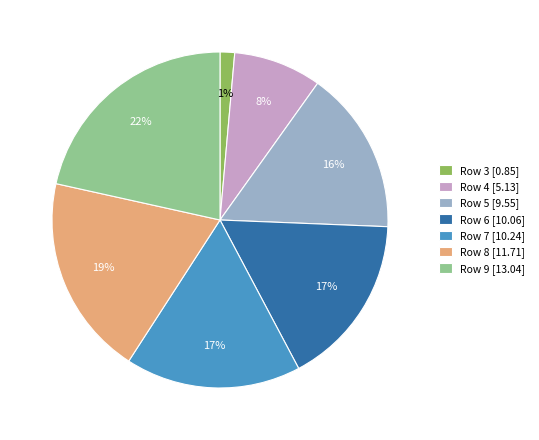

What is the smallest slice in the pie chart?

Row 3